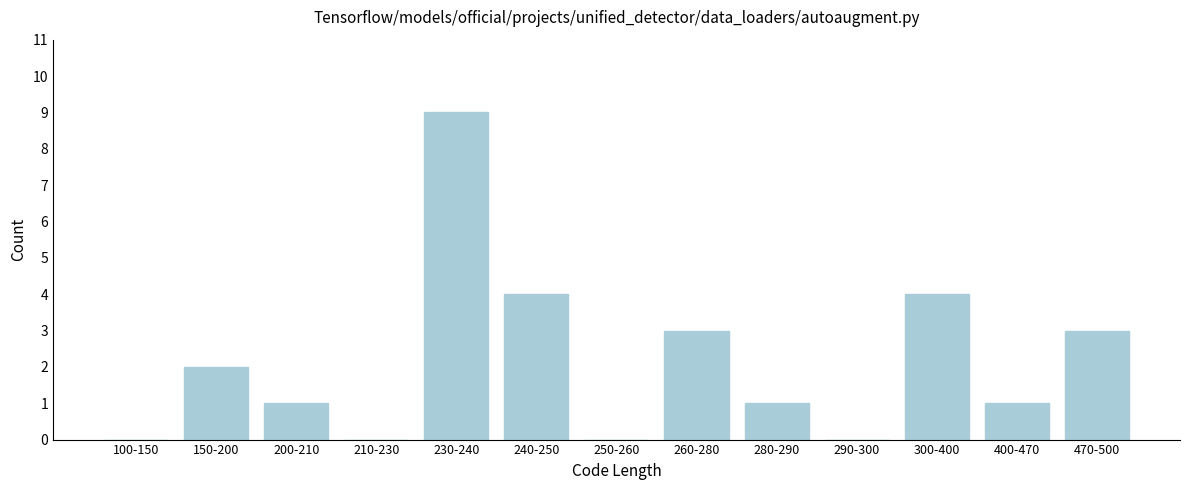

Reading left to right, transcribe all the data shown in this chart.

100-150=0	150-200=2	200-210=1	210-230=0	230-240=9	240-250=4	250-260=0	260-280=3	280-290=1	290-300=0	300-400=4	400-470=1	470-500=3